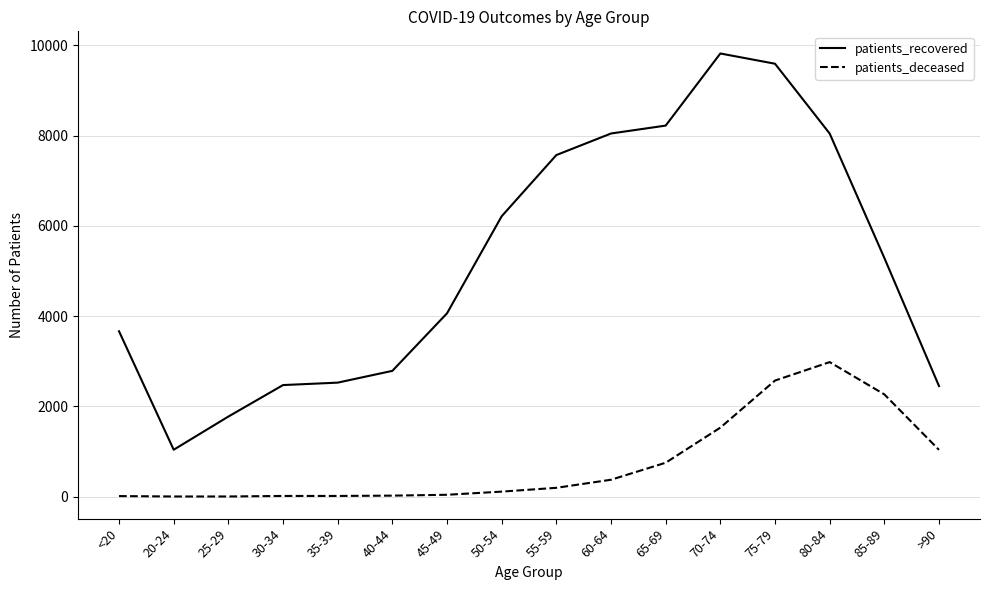

Where is patients_recovered nearest to the value 5429?

85-89